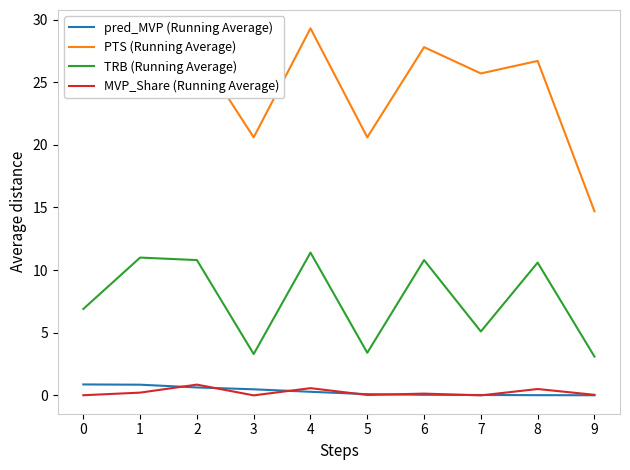

True or false: pred_MVP (Running Average) and PTS (Running Average) intersect in this chart.

False